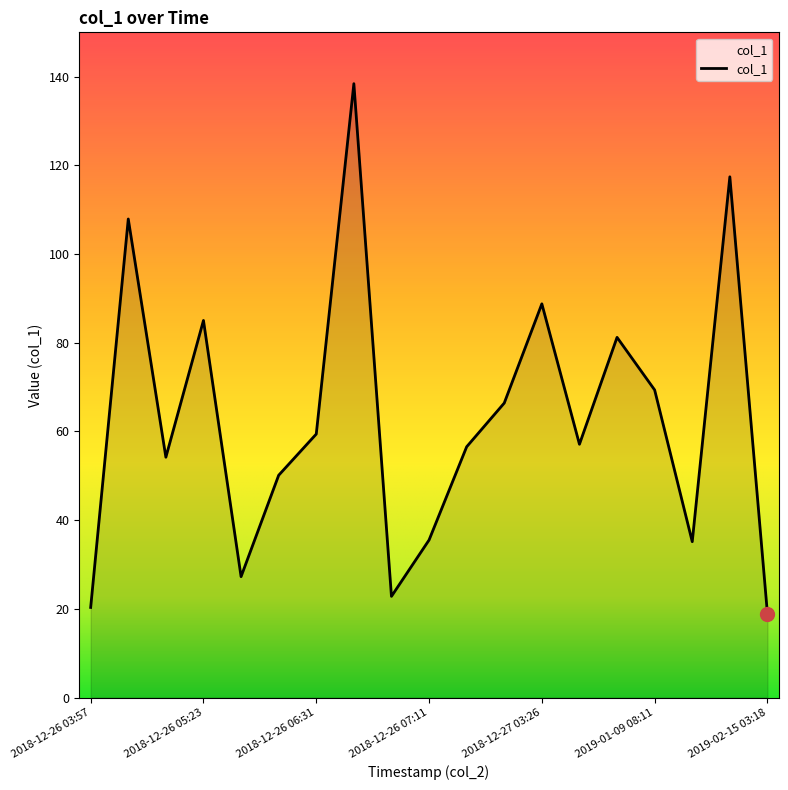

What is the minimum value shown in the chart?

18.9